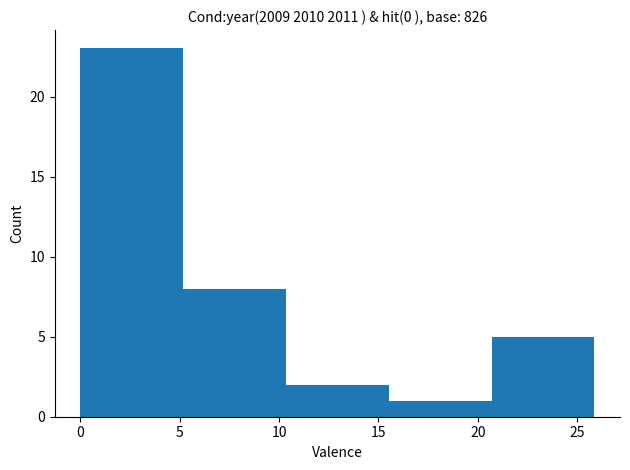

Reading left to right, transcribe this chart: for each bar, give the range it covers on the x-axis and its height. Neither the bar edges nor the heights are printed on the chart, so give them approximately, as read against the axes.

0.0 to 5.0: 23
5.0 to 10.5: 8
10.5 to 15.5: 2
15.5 to 20.5: 1
20.5 to 26.0: 5